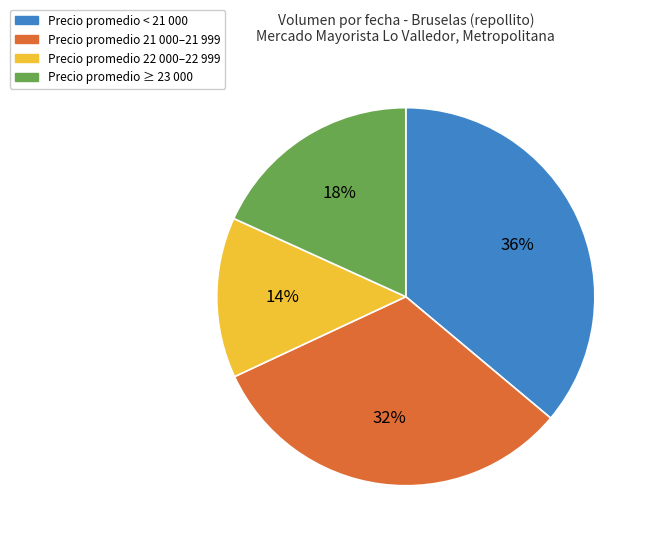

Does any single category account for the majority?

No